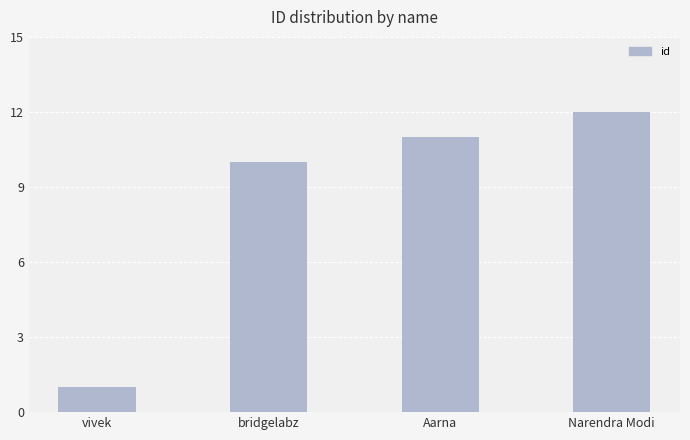

What is the sum of the values at bridgelabz and Aarna?

21